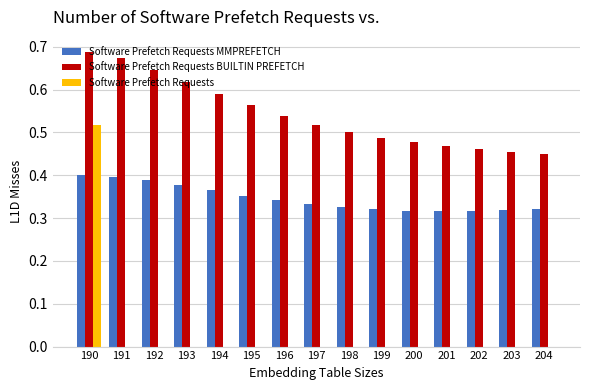

Which series has the largest range (max minus min)?

Software Prefetch Requests